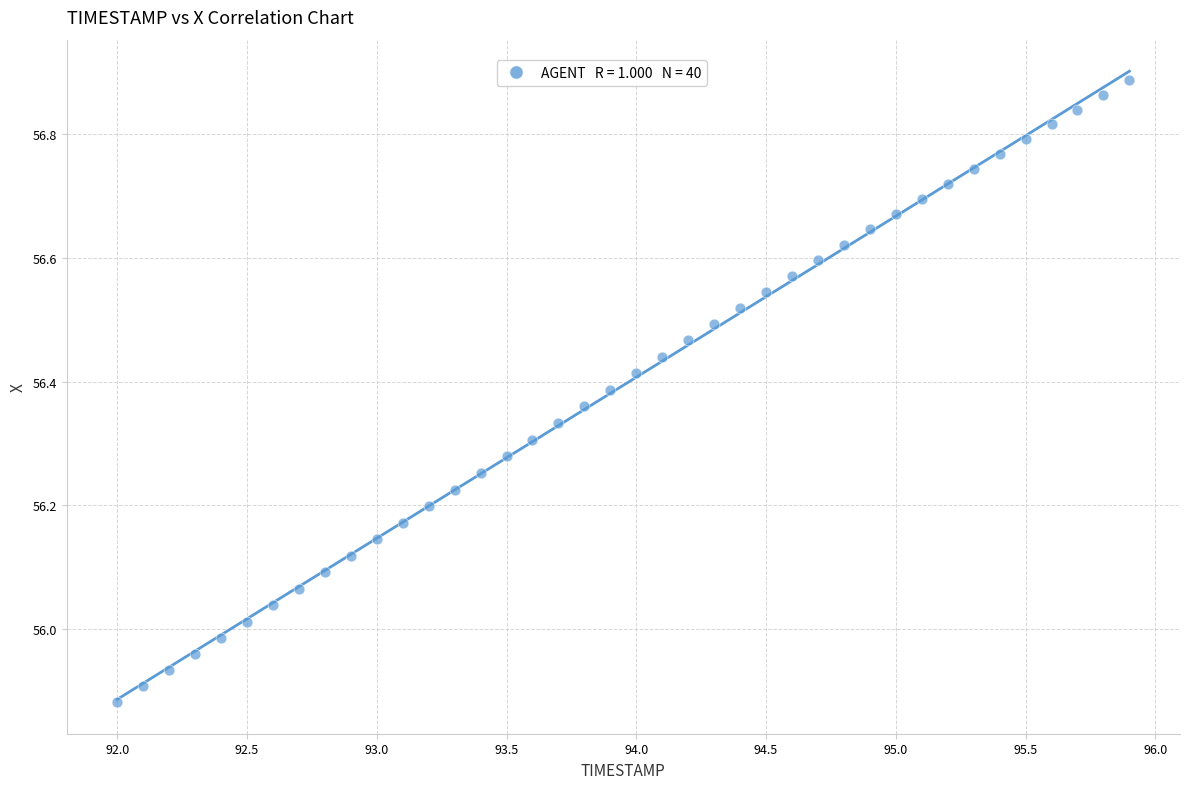

What is the range of Y values (max minus min)?

1.0